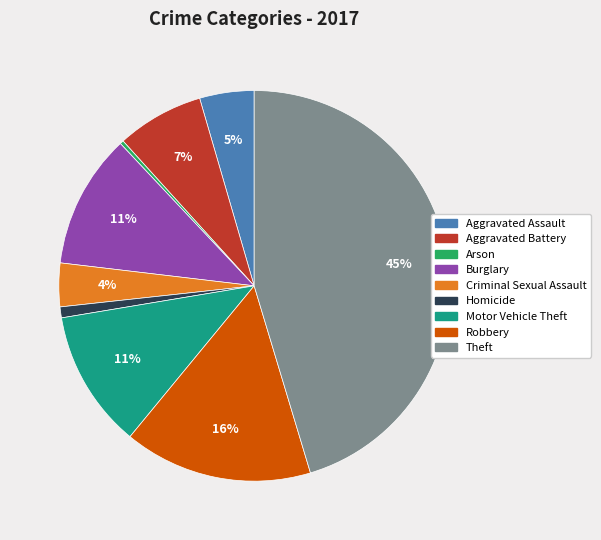

Count the number of slices in the pie.

9